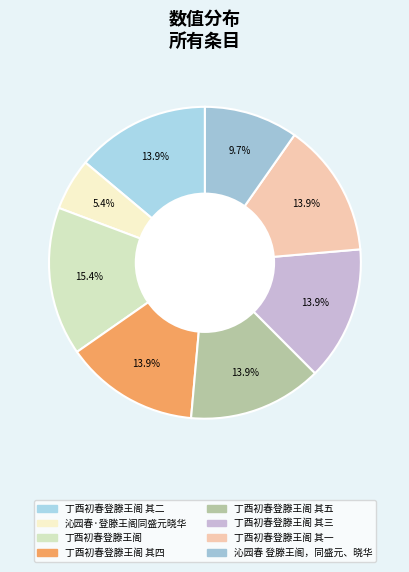

Which has a higher value, 丁酉初春登滕王阁 其三 or 丁酉初春登滕王阁 其四?

丁酉初春登滕王阁 其四